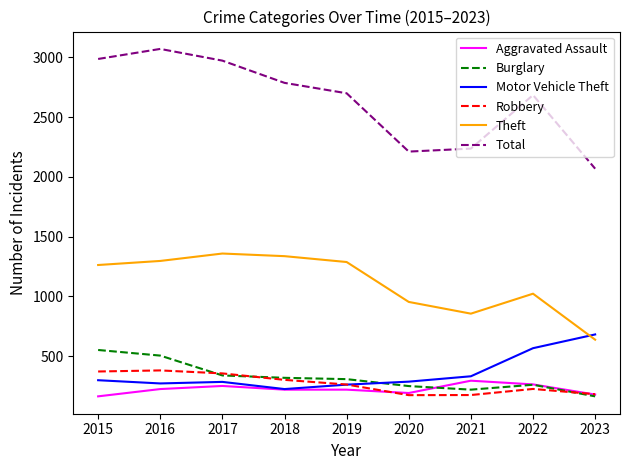

Is the value of Total at 2018 greater than the value of Theft at 2020?

Yes